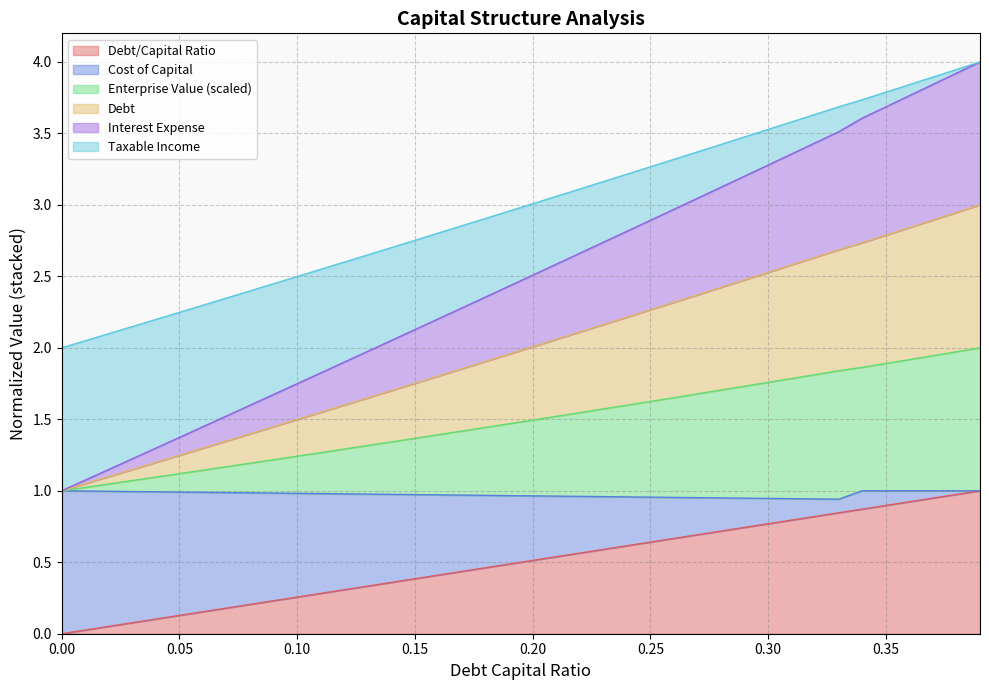

The enterprise_value series shows 2.0 at 0.35. True or false?

False